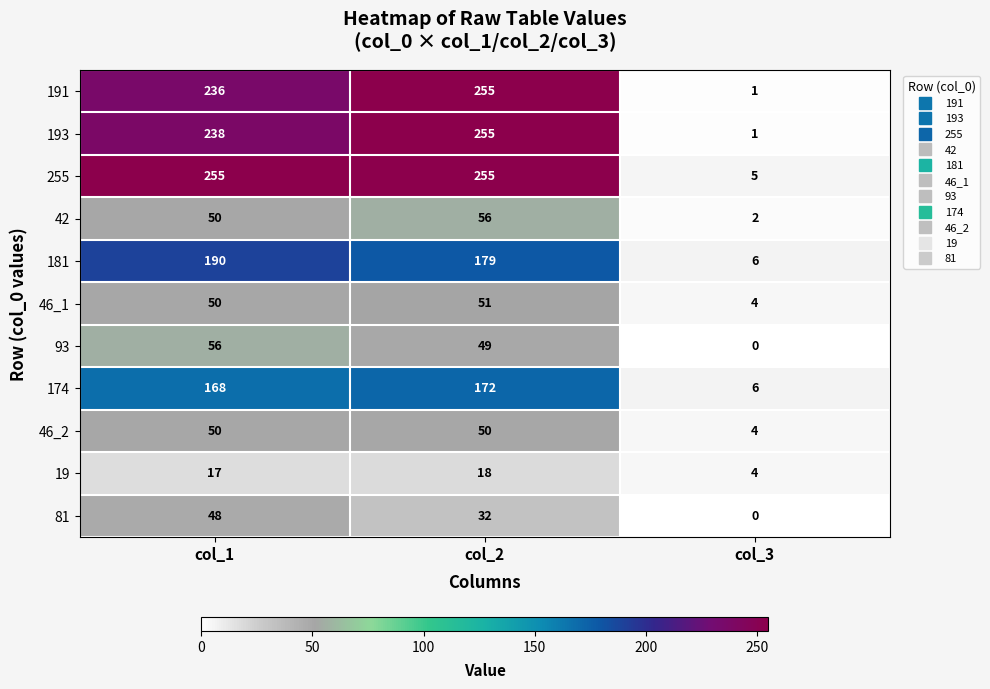

At which label does 81 first exceed 32?

col_1